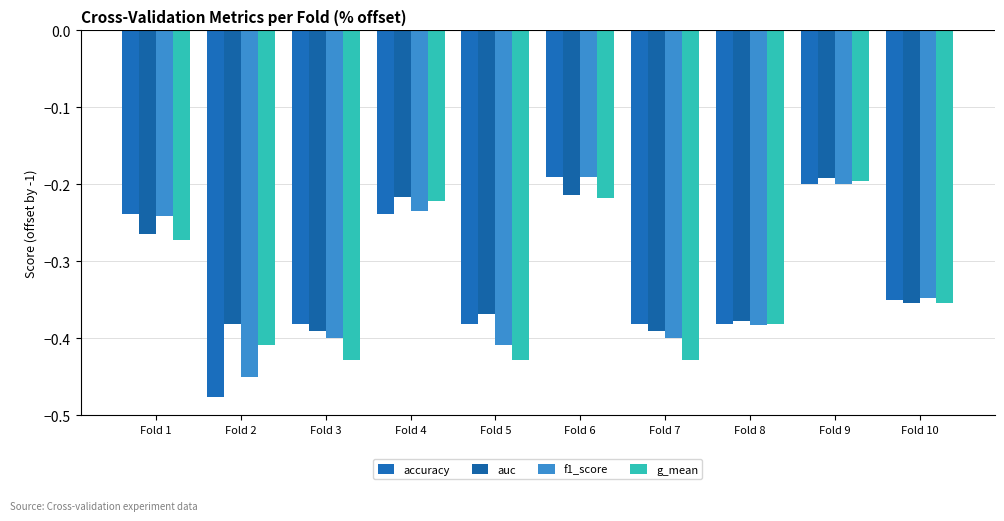

Reading left to right, list all the values displayed in this chart.

accuracy: -0.2	-0.5	-0.4	-0.2	-0.4	-0.2	-0.4	-0.4	-0.2	-0.3
auc: -0.3	-0.4	-0.4	-0.2	-0.4	-0.2	-0.4	-0.4	-0.2	-0.4
f1_score: -0.2	-0.4	-0.4	-0.2	-0.4	-0.2	-0.4	-0.4	-0.2	-0.3
g_mean: -0.3	-0.4	-0.4	-0.2	-0.4	-0.2	-0.4	-0.4	-0.2	-0.4